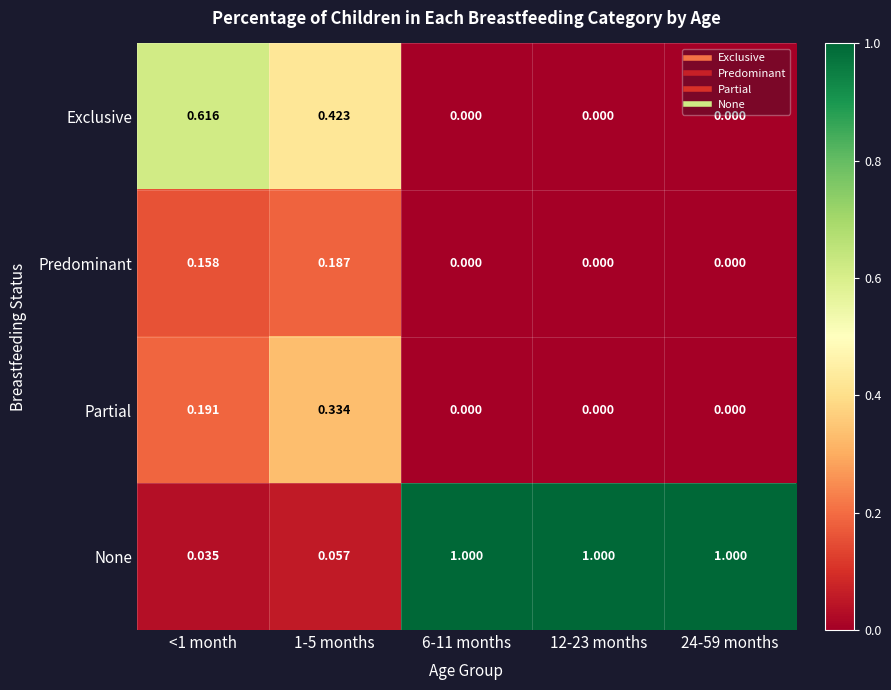

Which series has the largest total across all categories?

None